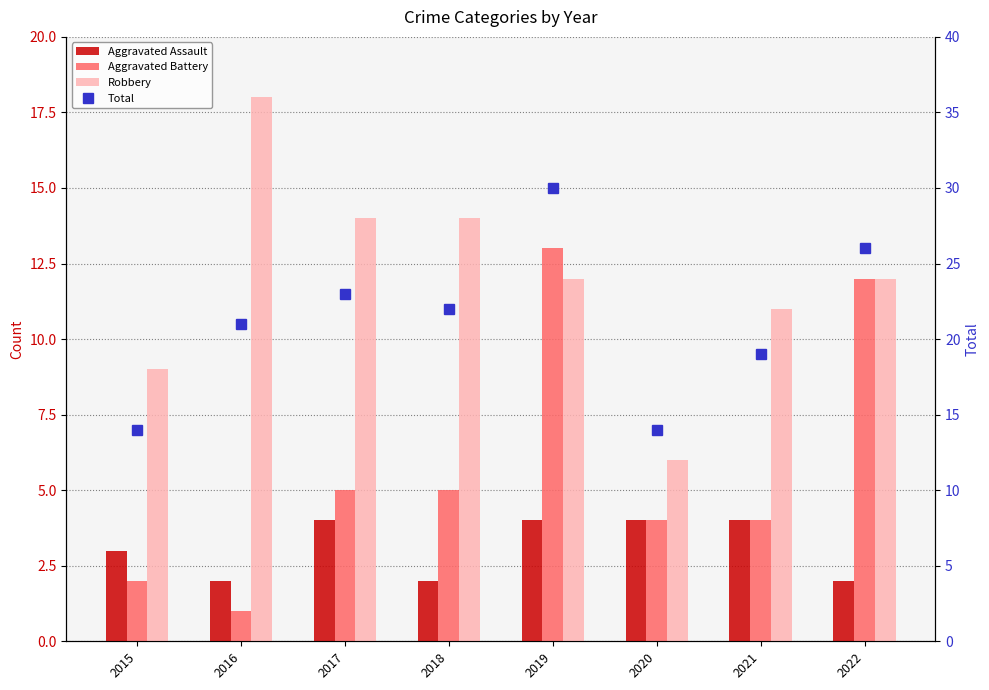

What are all the series names shown in the legend?

Aggravated Assault, Aggravated Battery, Robbery, Total